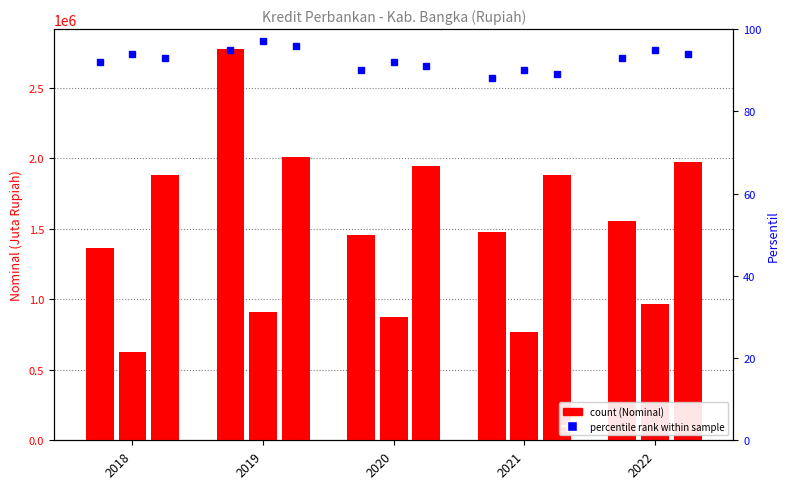

What is the smallest value displayed?

624975.0